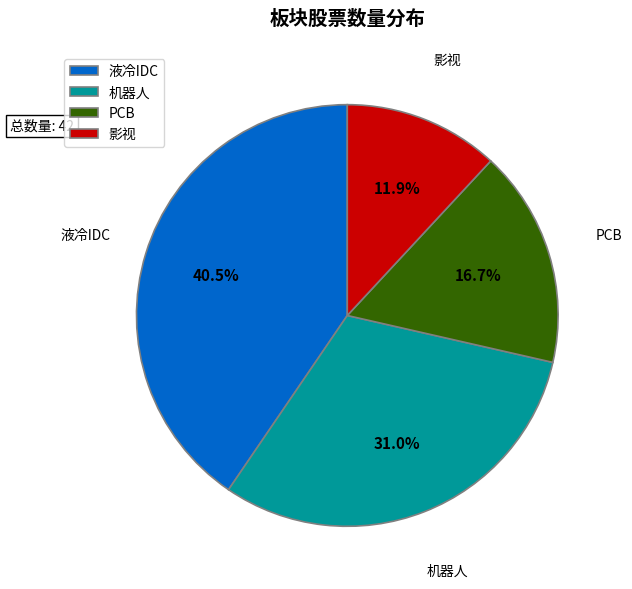

True or false: 影视 accounts for 4% of the total.

False